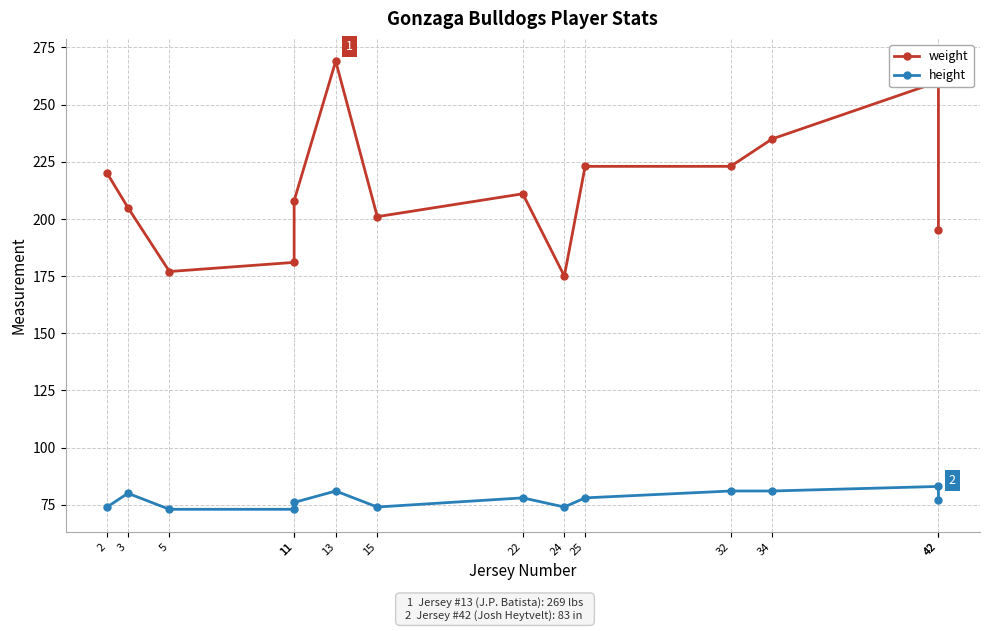

Reading right to left, list all the values displayed in this chart.

weight: 42=195	42=260	34=235	32=223	25=223	24=175	22=211	15=201	13=269	11=208	11=181	5=177	3=205	2=220
height: 42=77	42=83	34=81	32=81	25=78	24=74	22=78	15=74	13=81	11=76	11=73	5=73	3=80	2=74